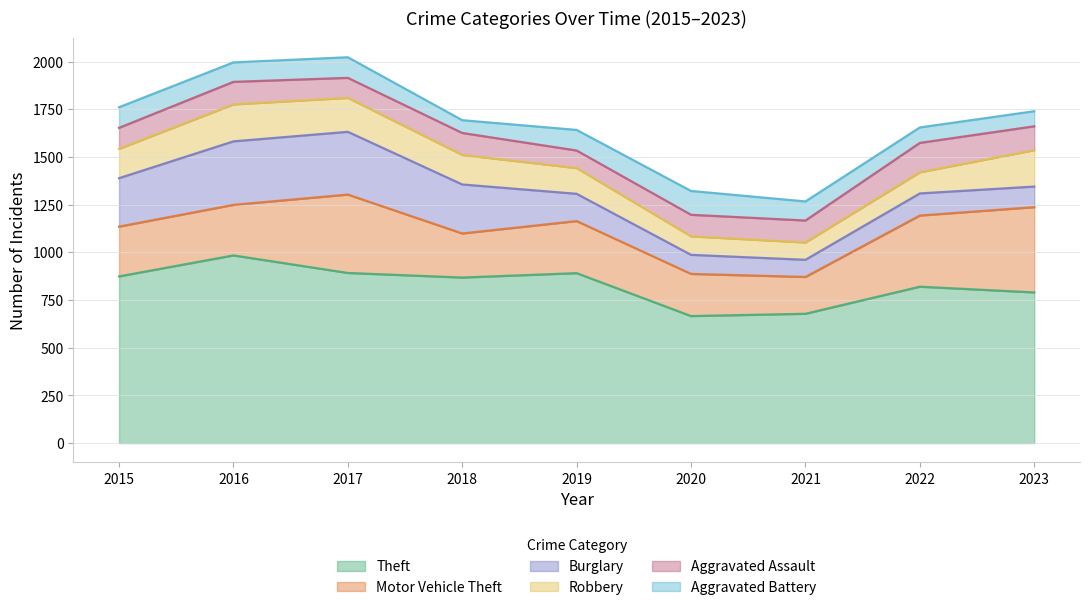

Reading left to right, transcribe all the data shown in this chart.

Theft: 874	984	892	868	891	666	678	820	790
Motor Vehicle Theft: 261	265	411	231	273	221	193	373	447
Burglary: 254	333	329	257	143	100	90	116	108
Robbery: 154	194	178	155	135	97	91	111	191
Aggravated Assault: 110	118	105	115	92	113	115	154	125
Aggravated Battery: 108	102	108	67	108	125	100	81	79